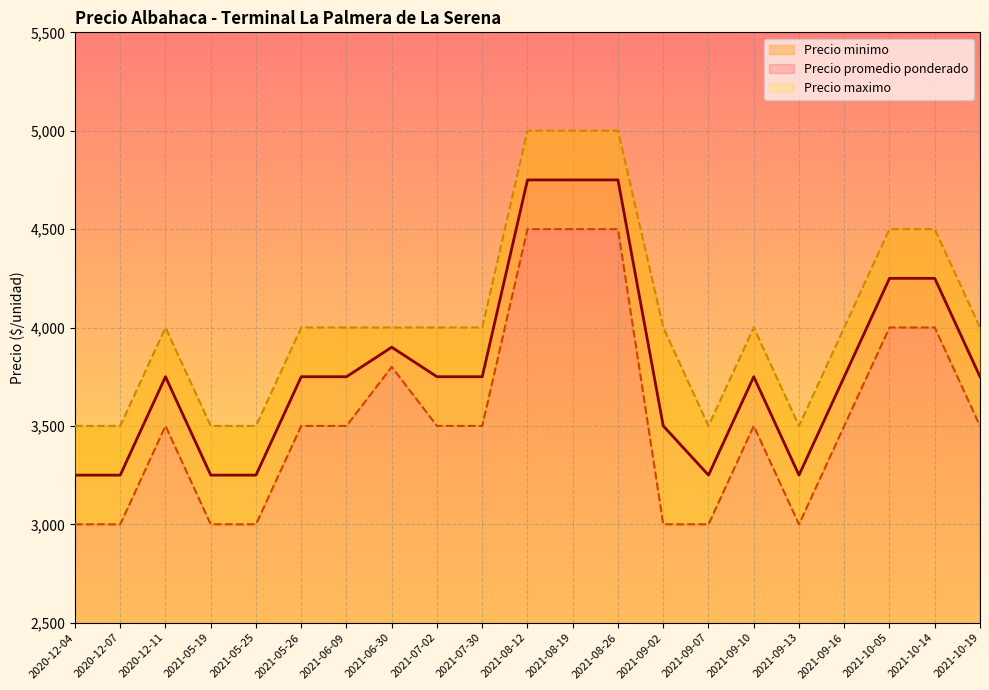

Where is Precio maximo nearest to the value 4250?

2020-12-11